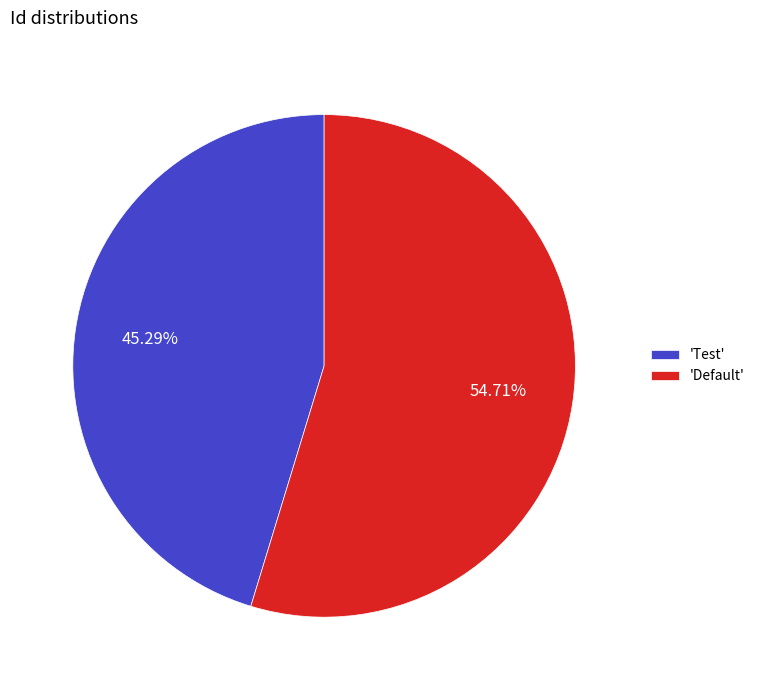

Count the number of slices in the pie.

2